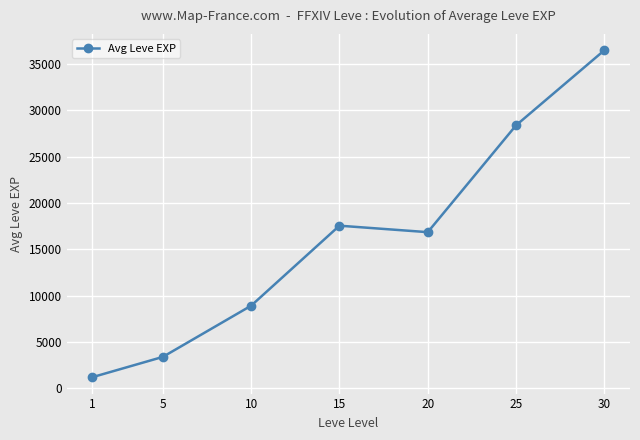

Rank the categories by value from lowest to highest.

1, 5, 10, 20, 15, 25, 30